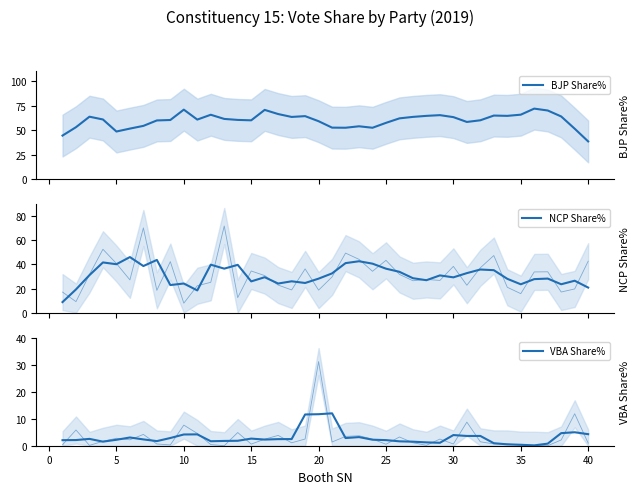

Is it true that BJP Share% equals 63.3 at 30?

True